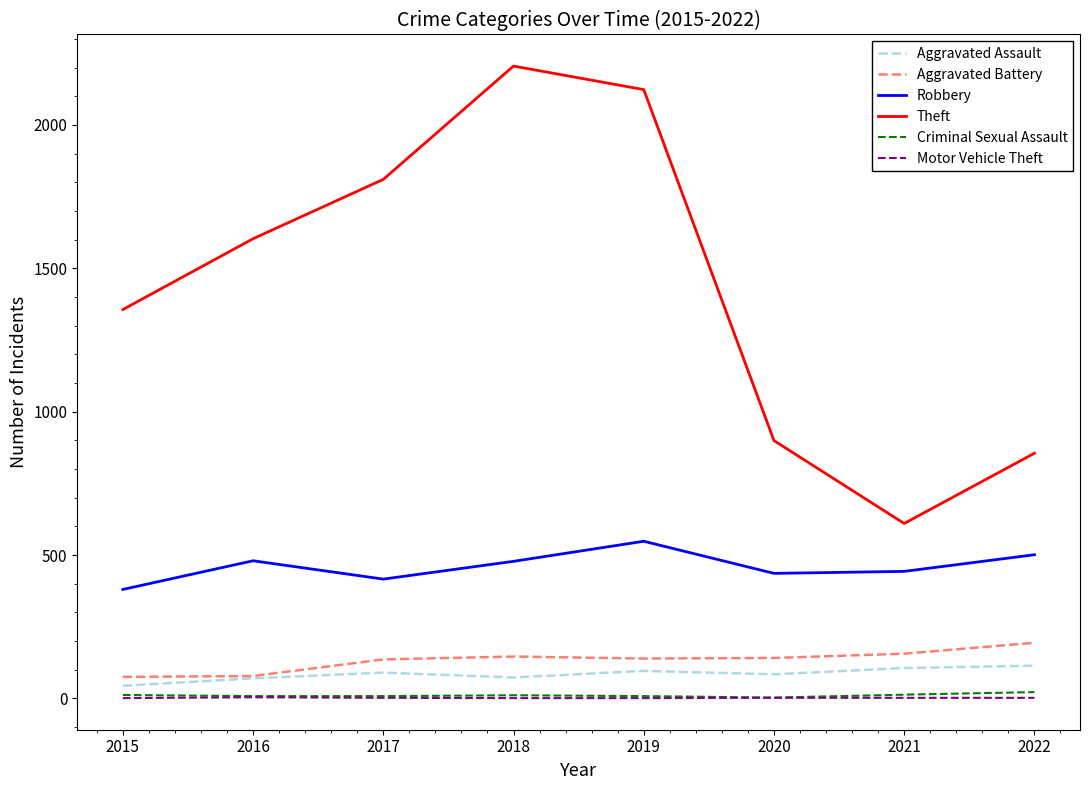

Which series has the largest range (max minus min)?

Theft